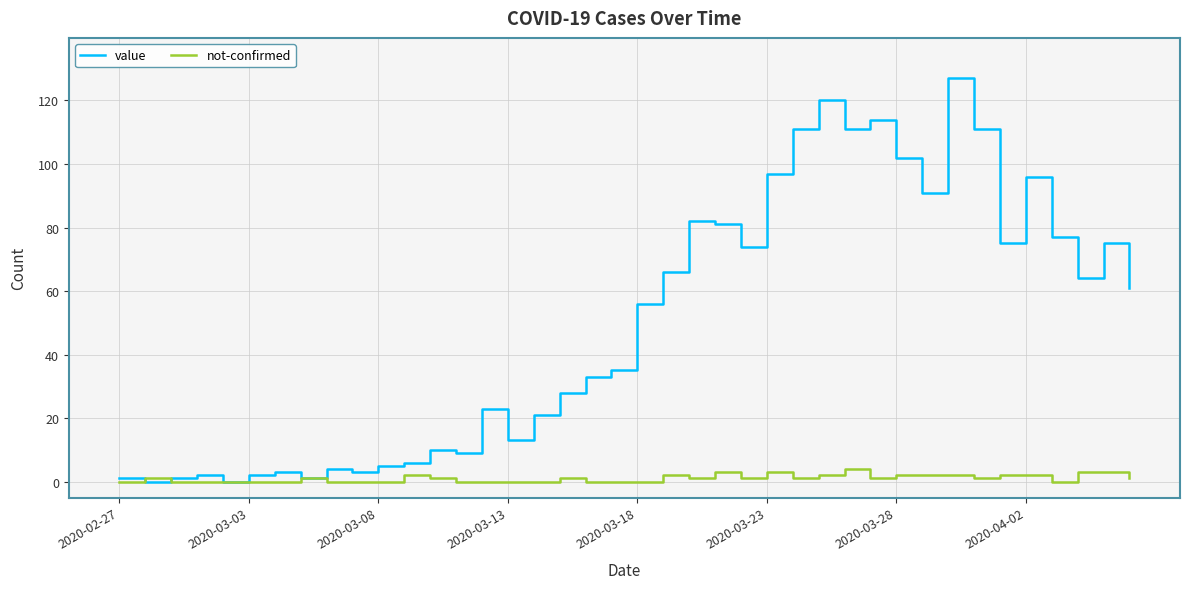

What is the average value of the not-confirmed series?

1